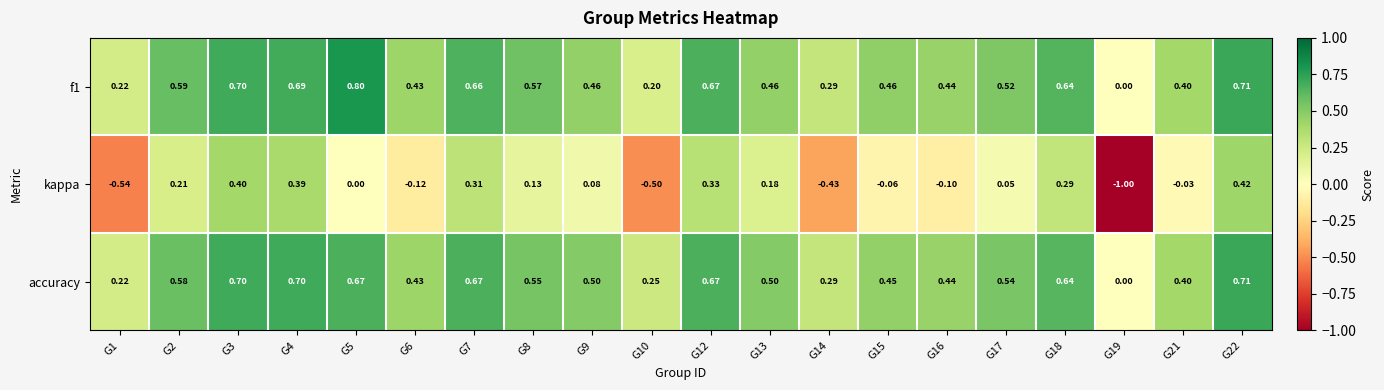

Which series has the largest range (max minus min)?

kappa